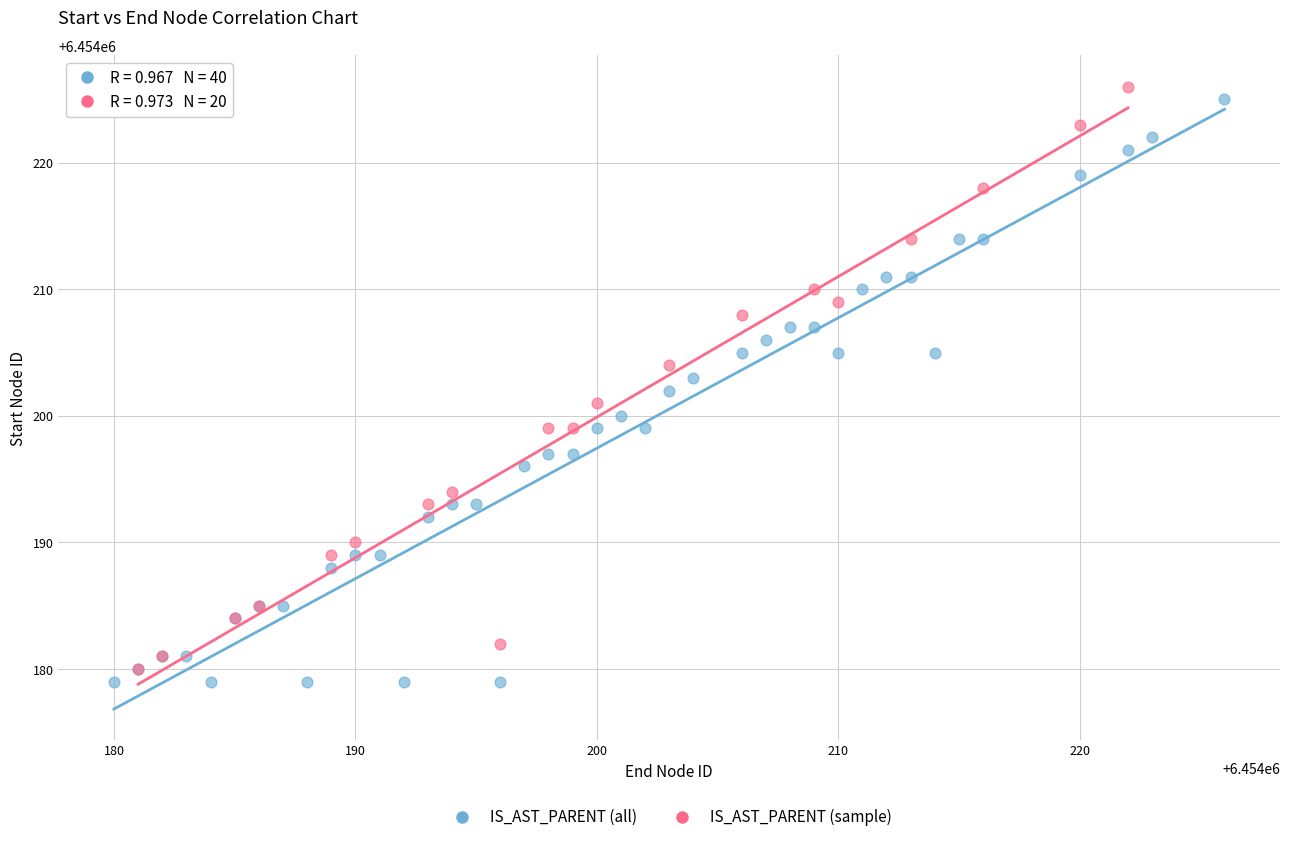

What are all the series names shown in the legend?

IS_AST_PARENT (all), IS_AST_PARENT (sample)